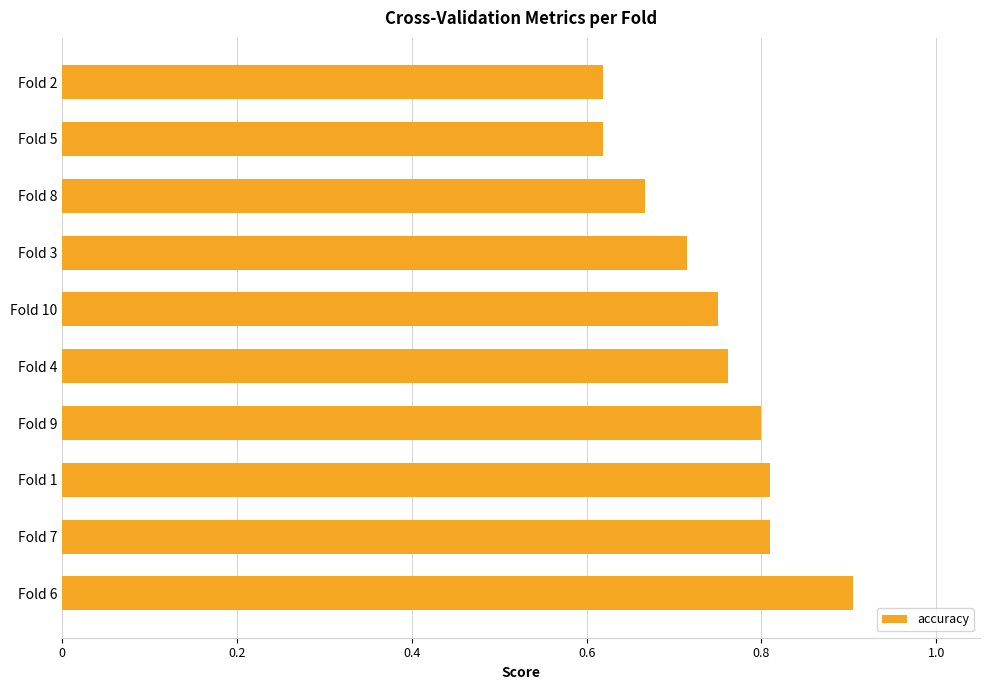

What is the maximum value shown in the chart?

0.9